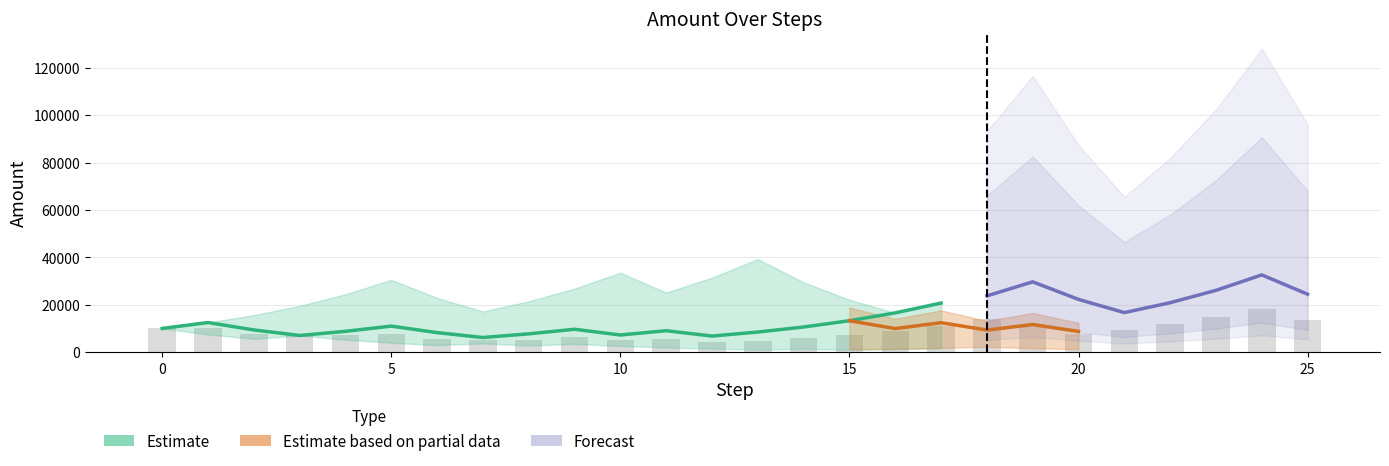

Which has a higher value, 21 or 15?

21